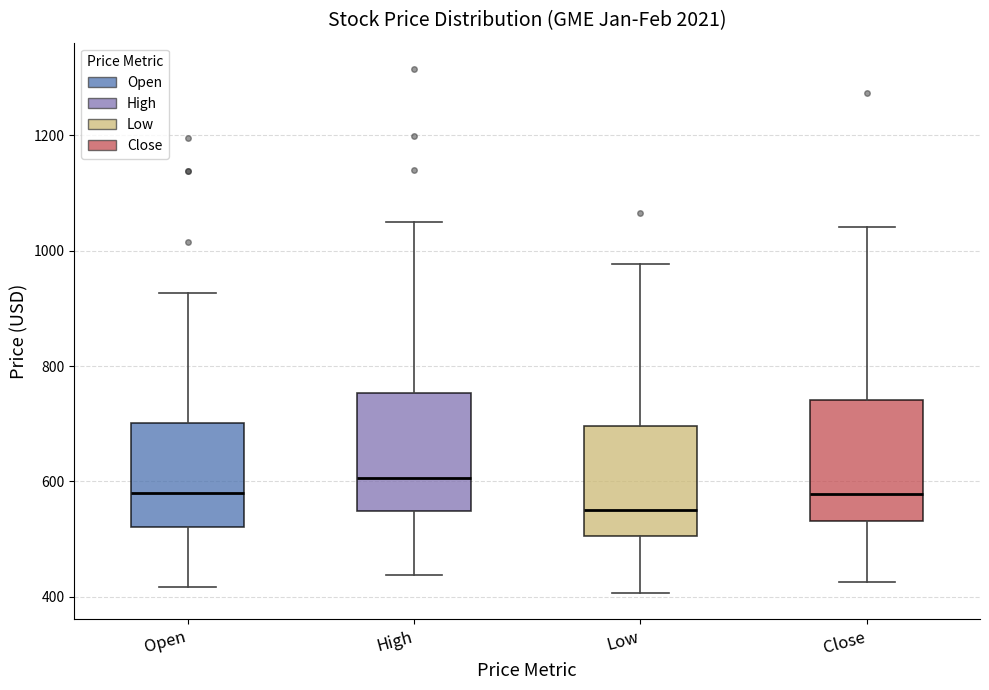

Which box's median line is the lowest?

Low